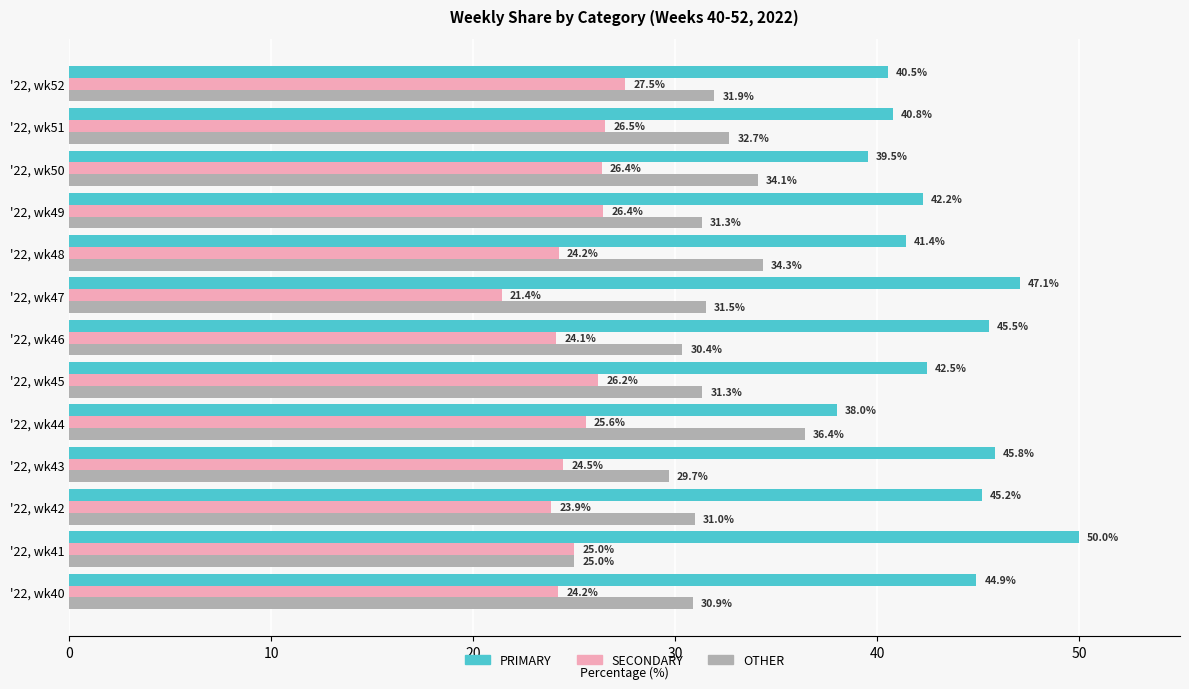

At which label is OTHER closest to 30?

'22, wk43